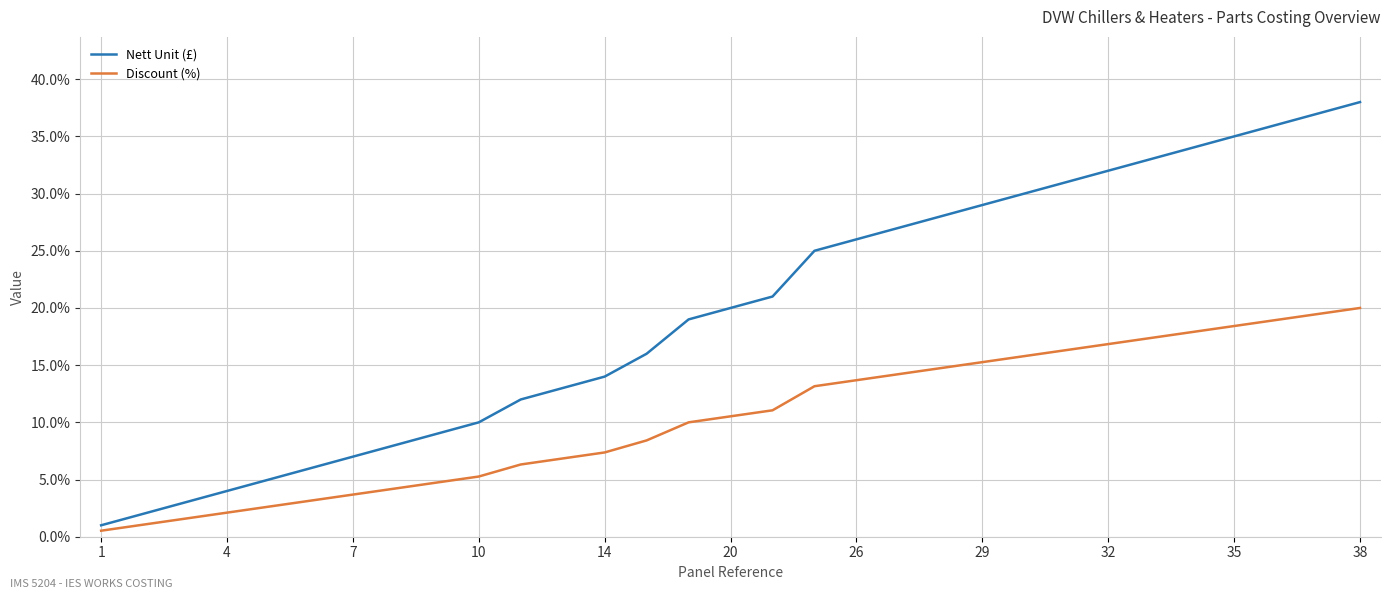

What is the difference between the maximum and minimum values in the Nett Unit (£) series?

37.0